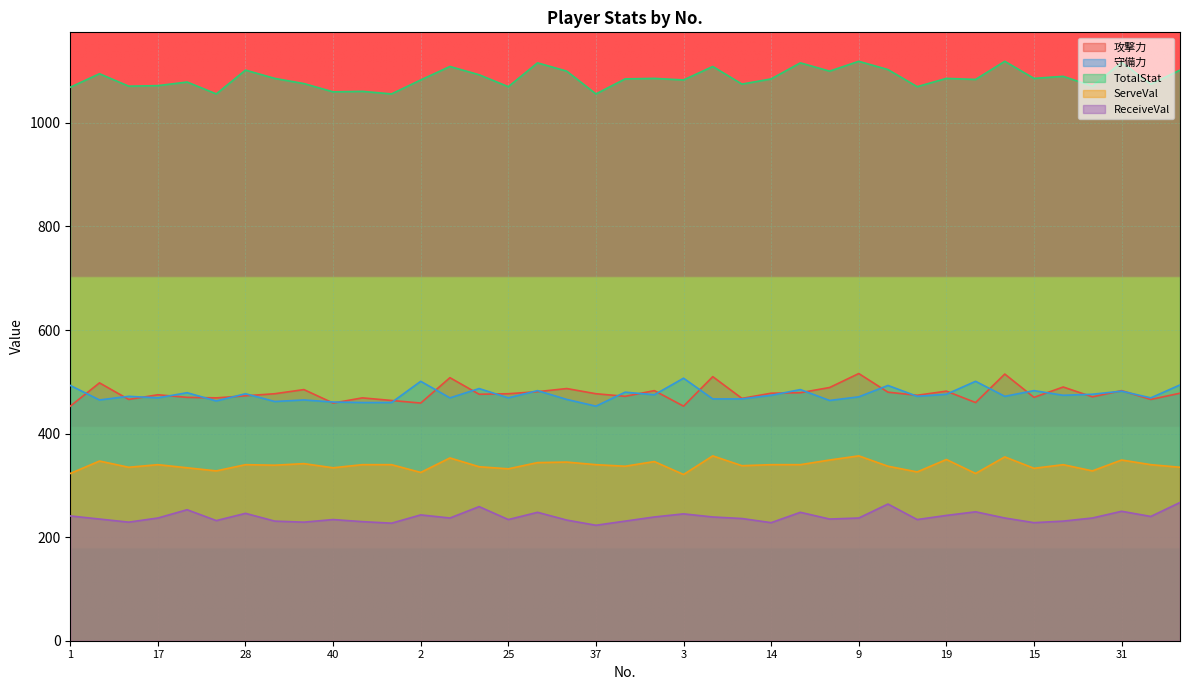

Between 21 and 22, which series saw the biggest shift?

TotalStat